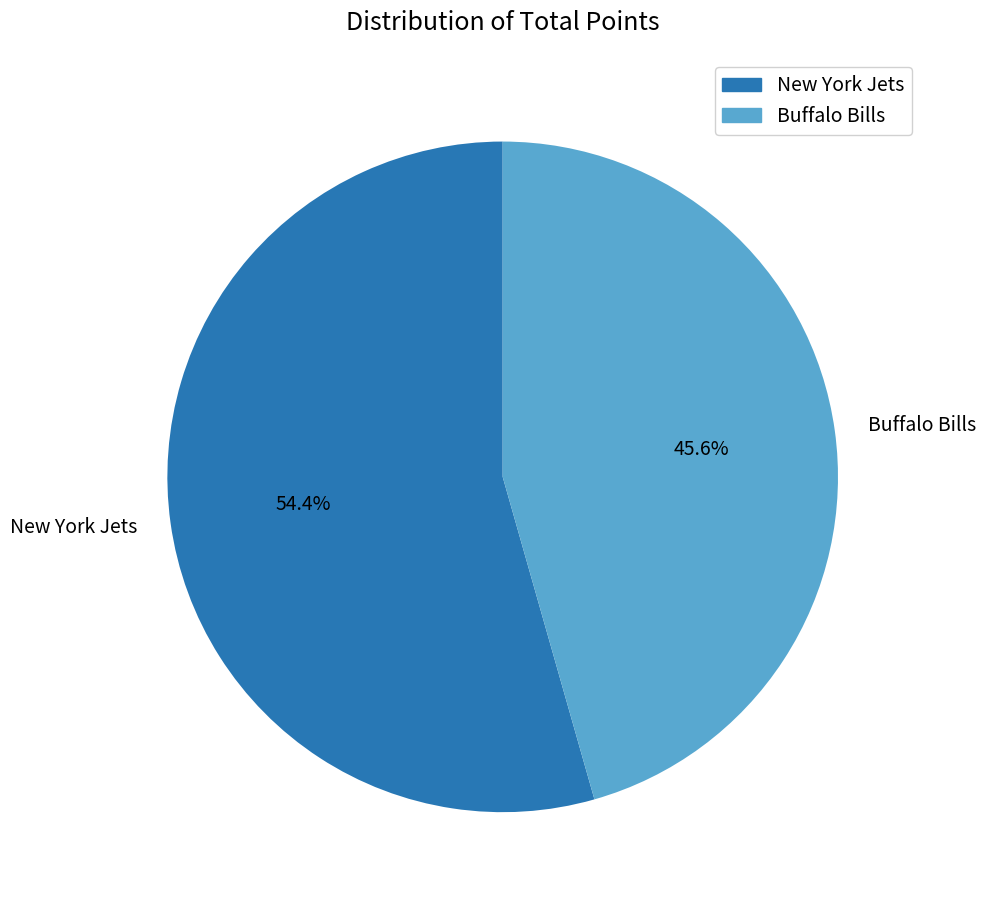

Rank the categories by value from lowest to highest.

Buffalo Bills, New York Jets